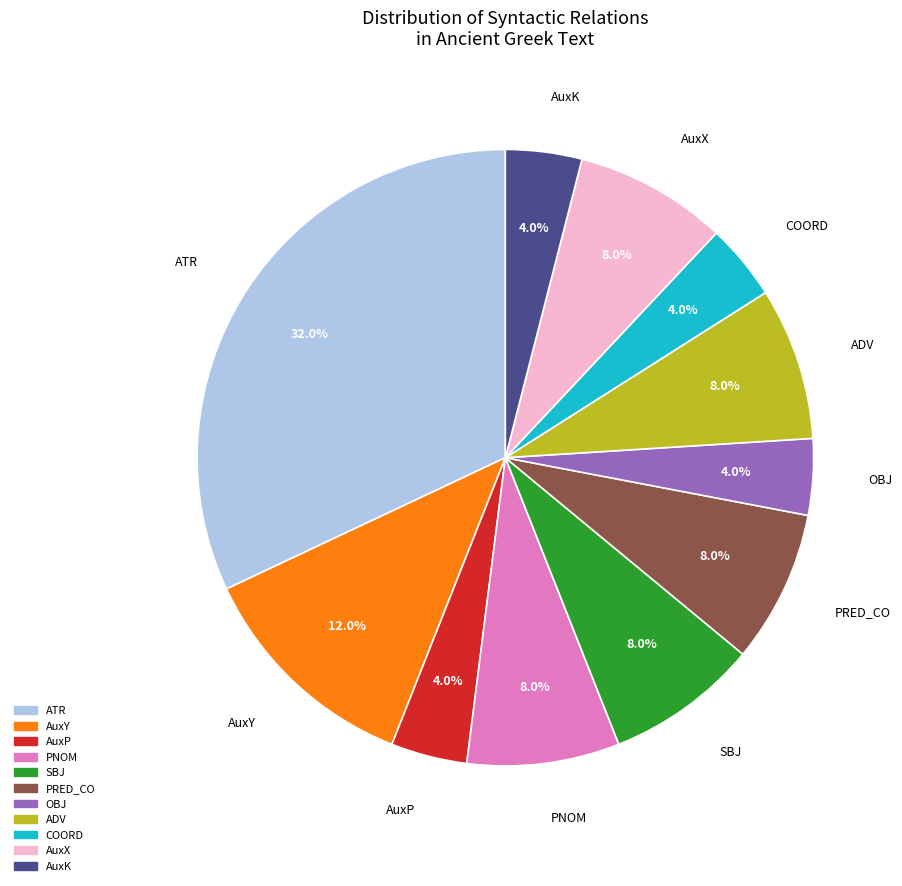

To the nearest percent, what is the average slice percentage?

9%